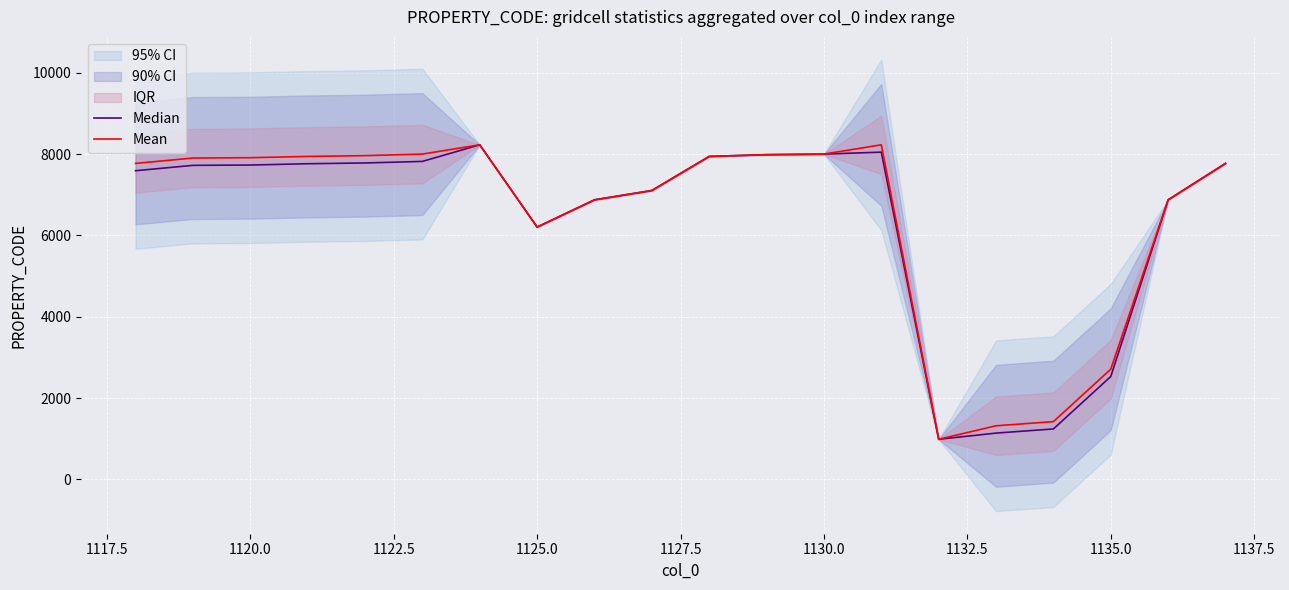

At which label is Mean closest to 4608?

1125.0